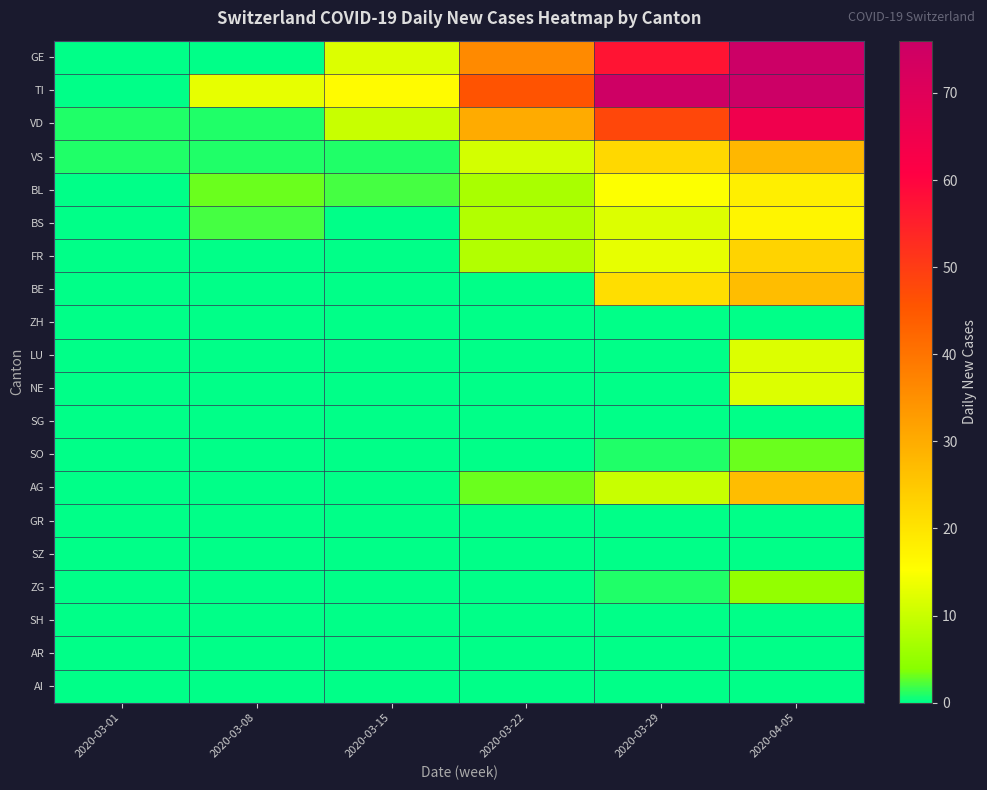

Which series has the largest total across all categories?

TI